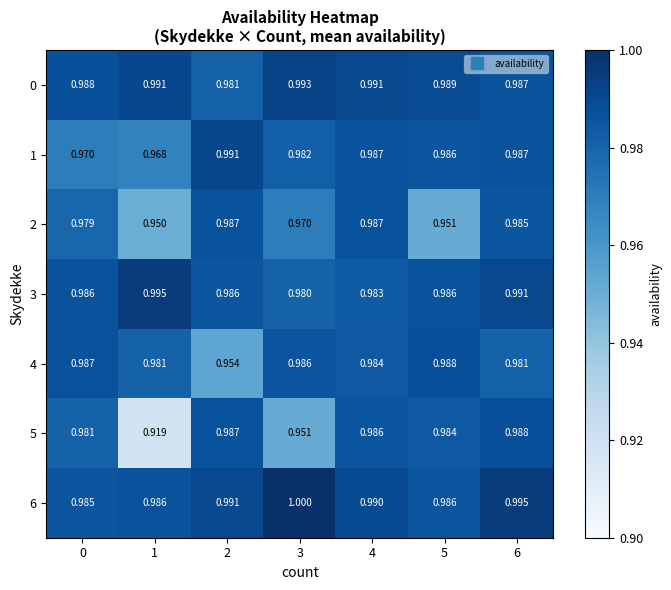

Is the value of 2 at 4 greater than the value of 5 at 6?

No